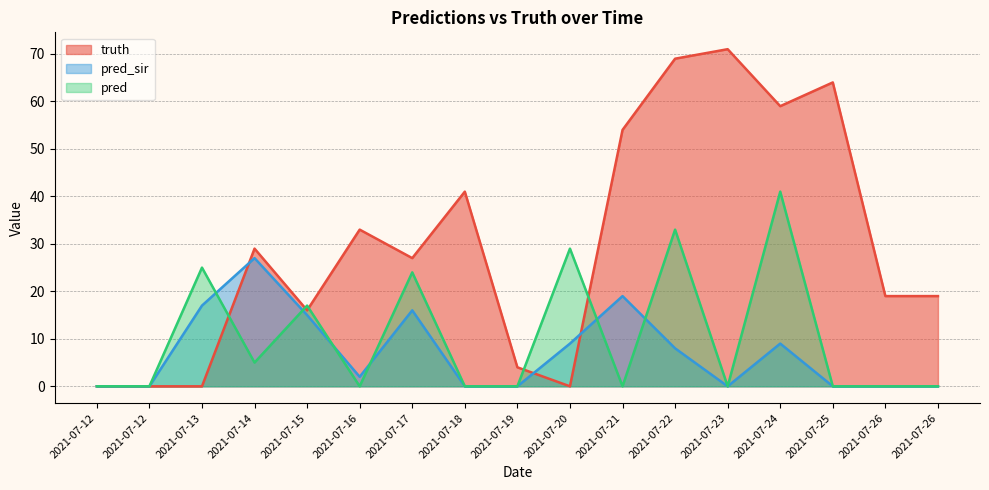

Count the number of data series in this chart.

3